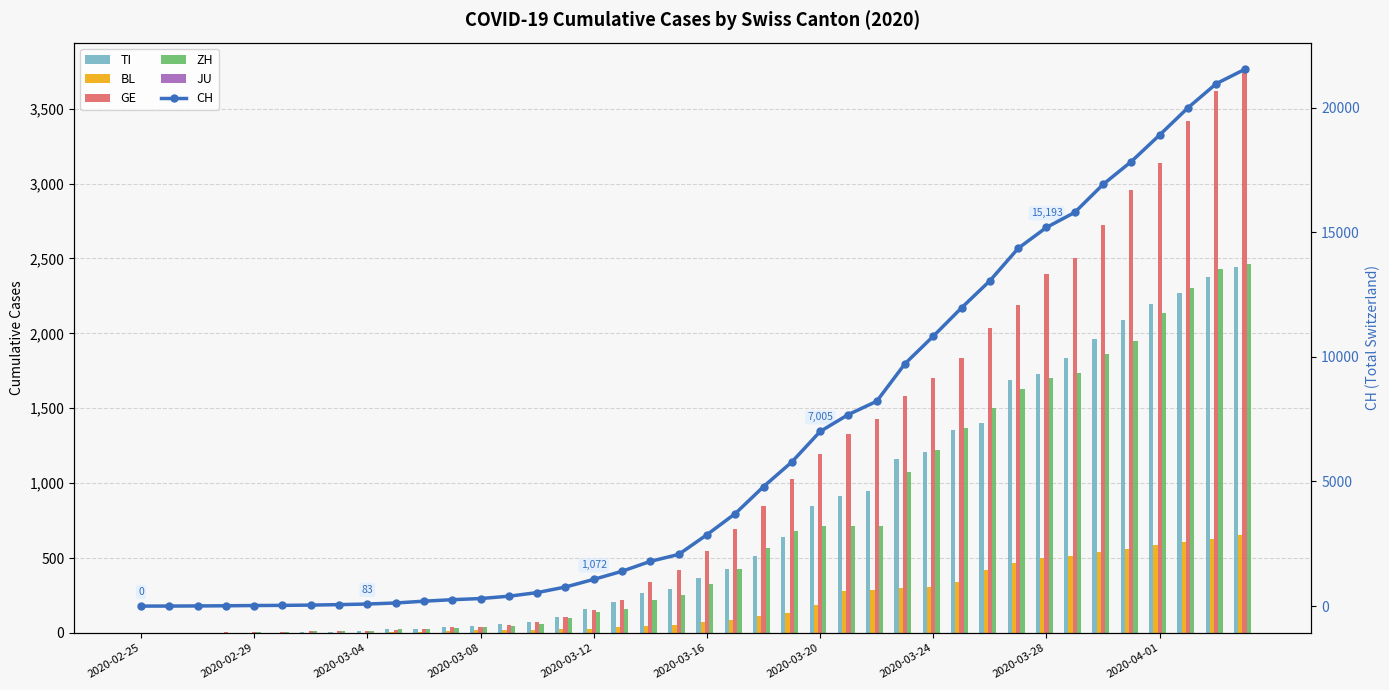

How many values in CH are above zero?

39